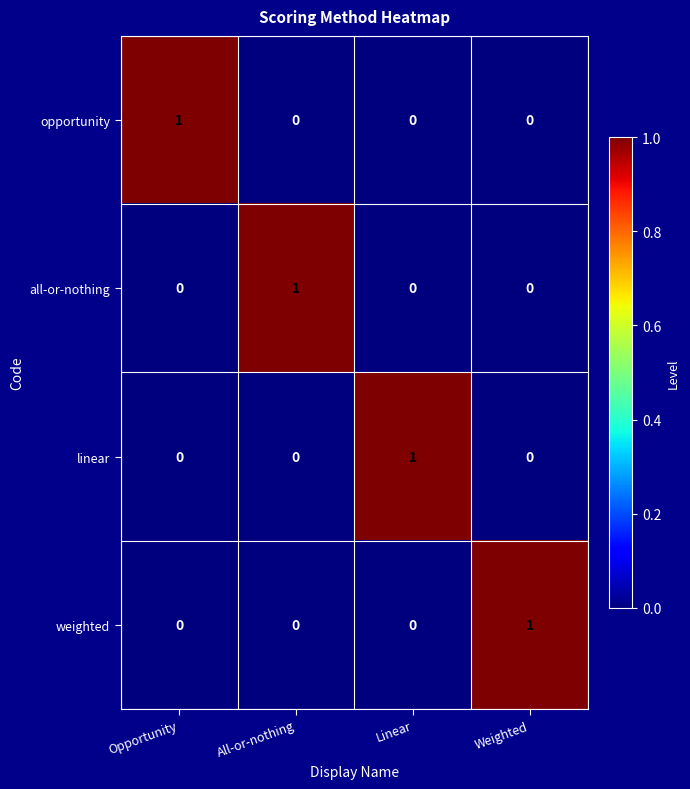

The value of opportunity at Opportunity is 1. True or false?

True